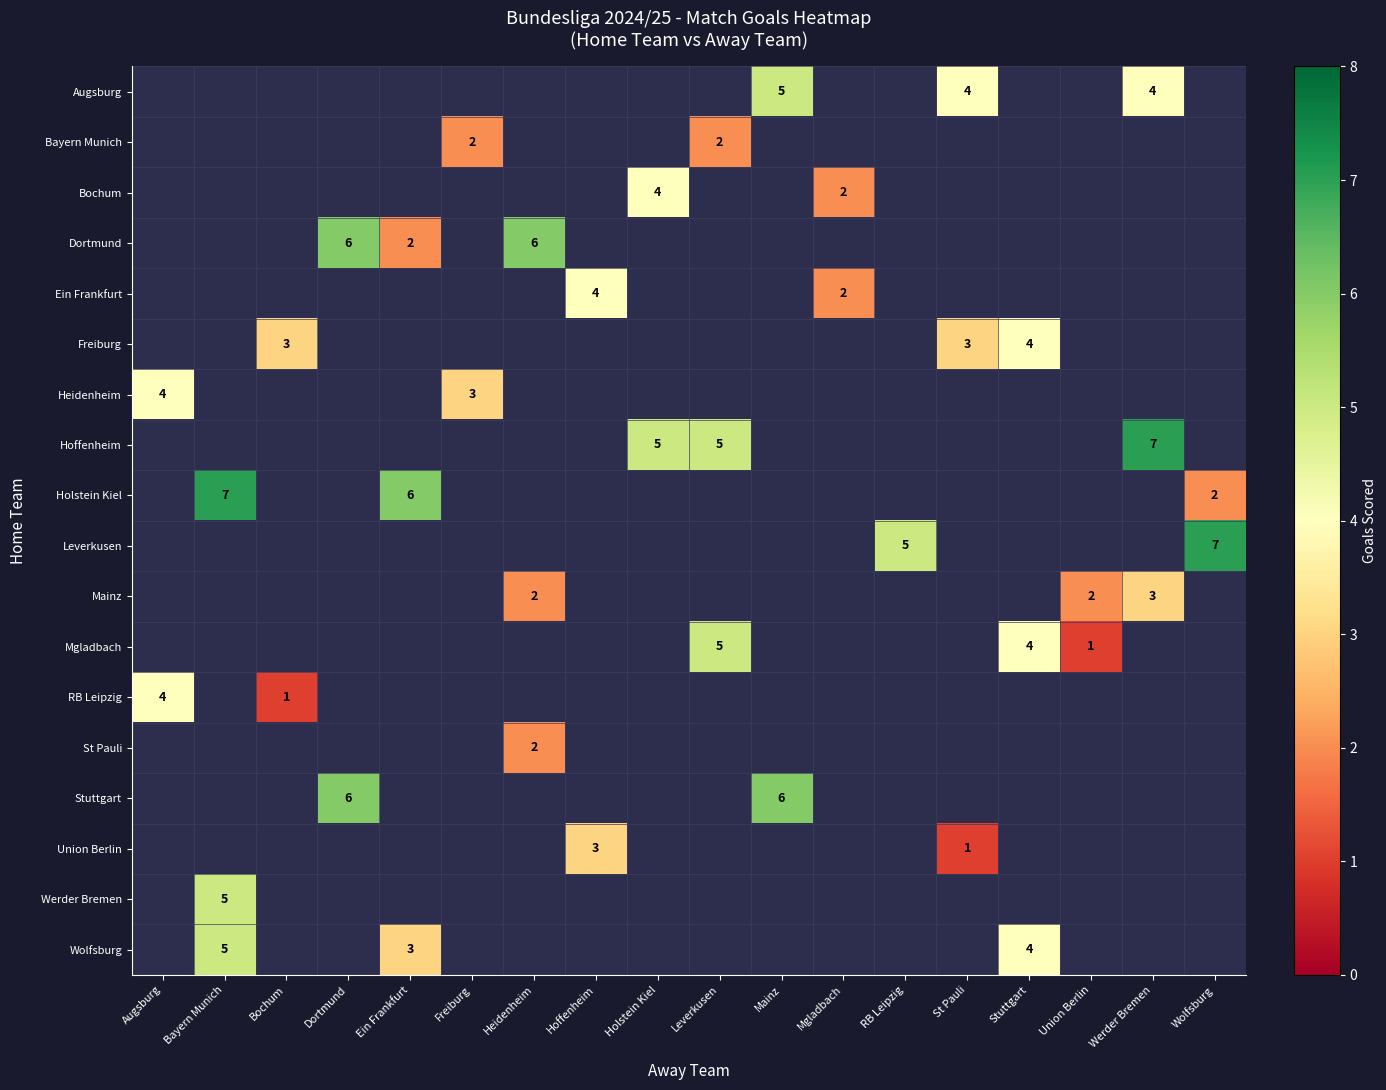

True or false: Mgladbach has a value of 6 at Stuttgart.

False